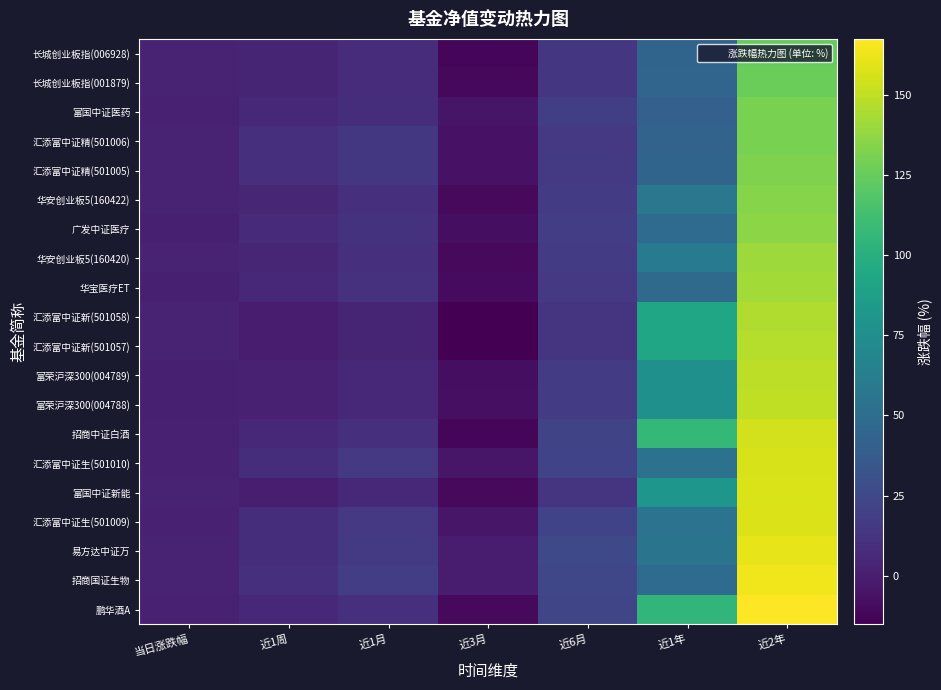

At which category is the sum across all series the highest?

近2年